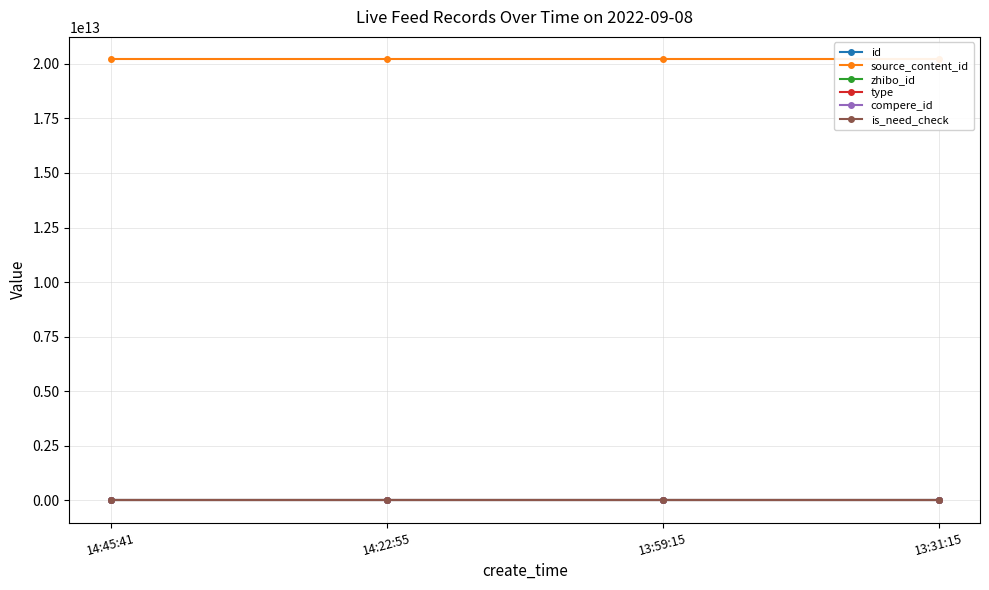

Which series has the widest spread of values?

source_content_id